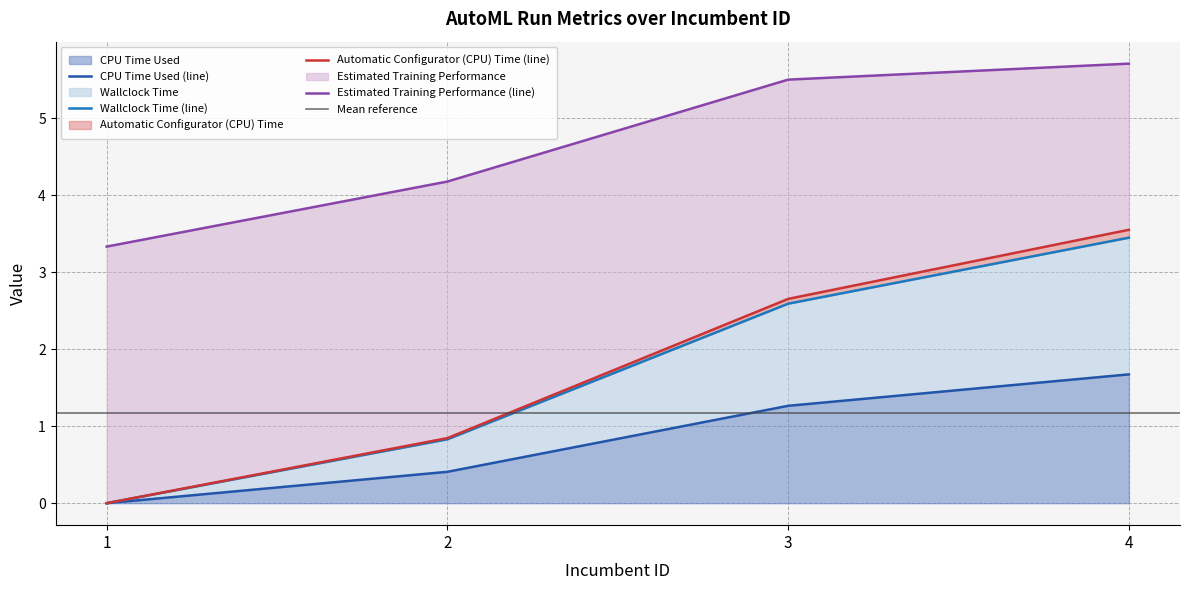

Read the Automatic Configurator (CPU) Time value at 4.

3.4